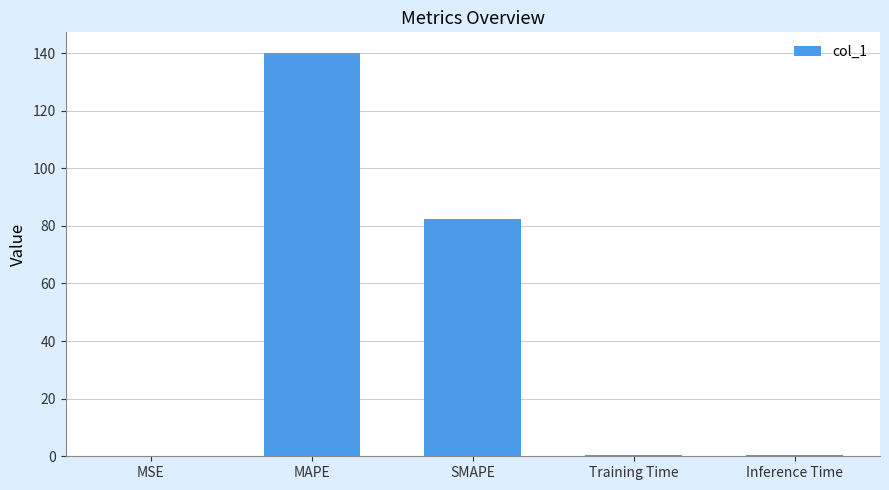

Is it true that the value at SMAPE is 17.0?

False